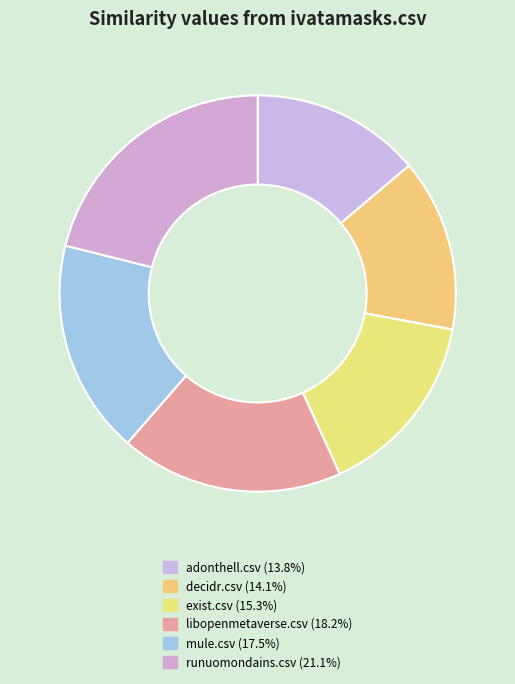

How many segments does this pie chart have?

6